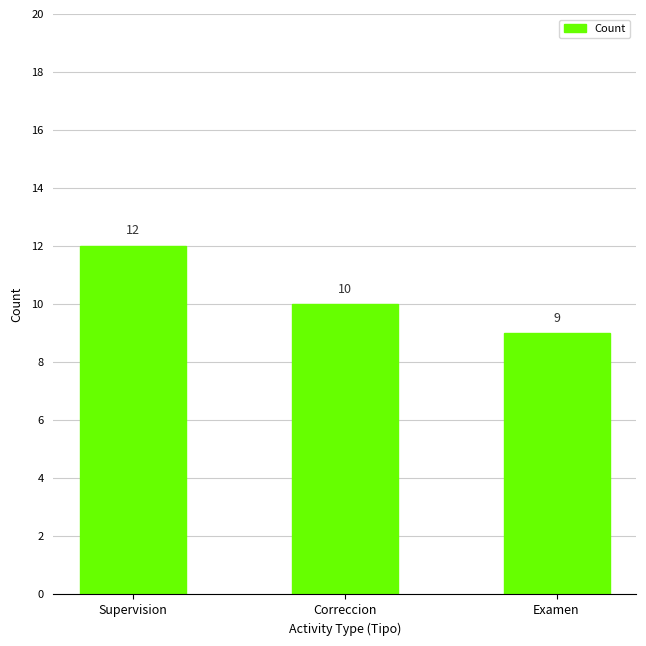

List the labels in order of value, largest first.

Supervision, Correccion, Examen